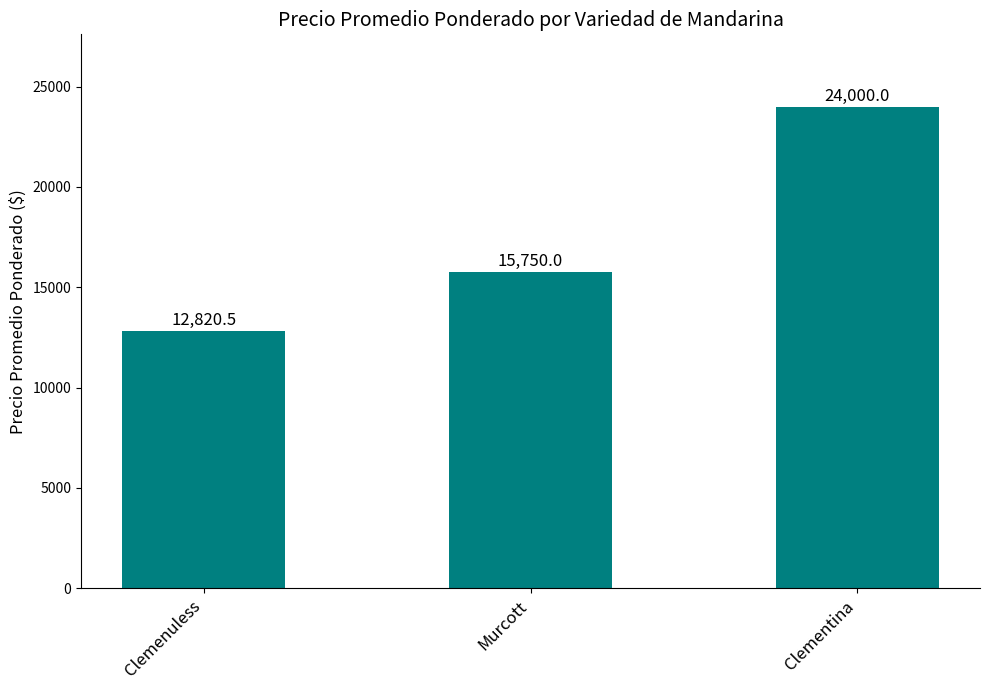

The value at Murcott is 6861.8. True or false?

False